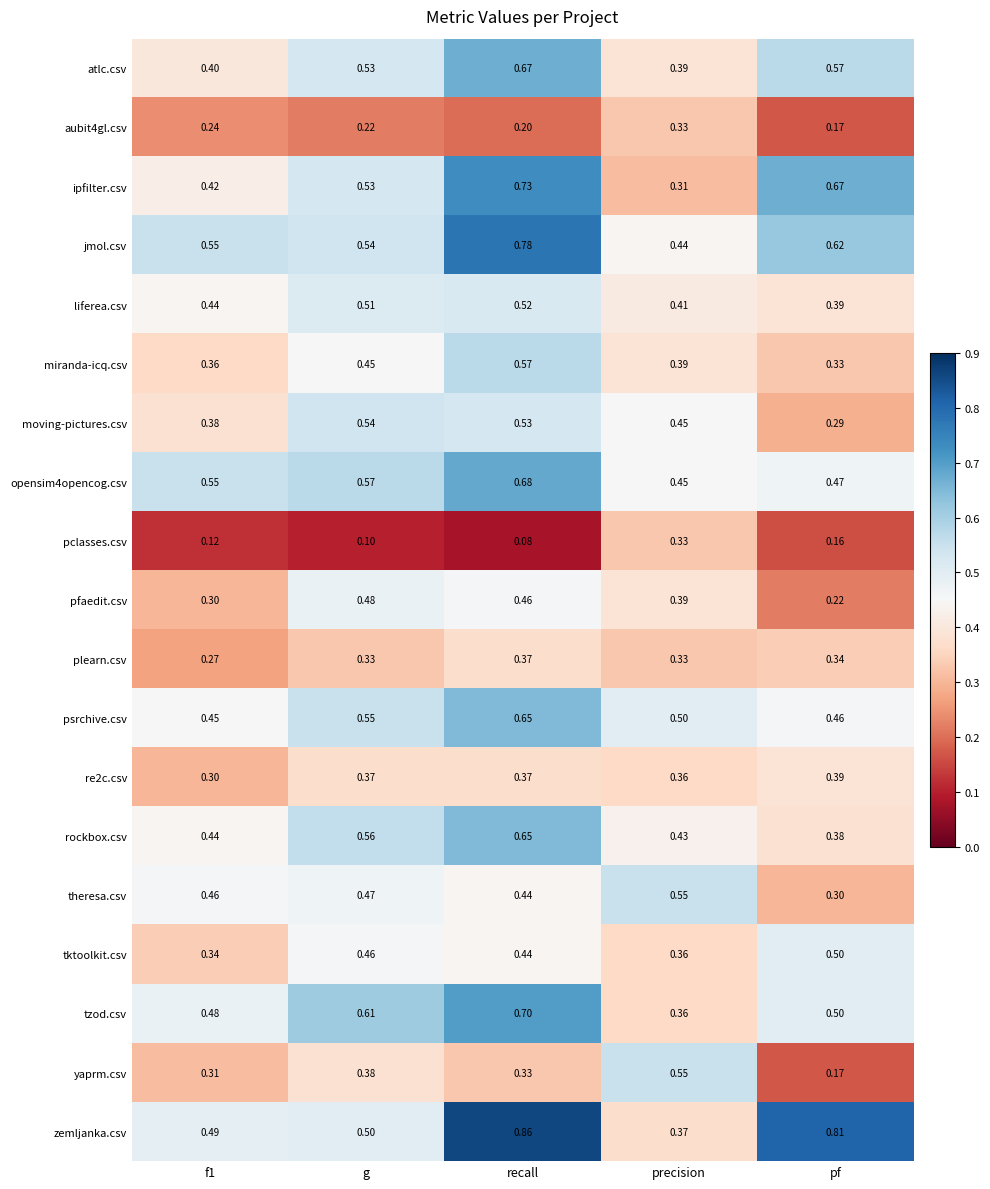

Where is atlc.csv nearest to the value 0?

precision